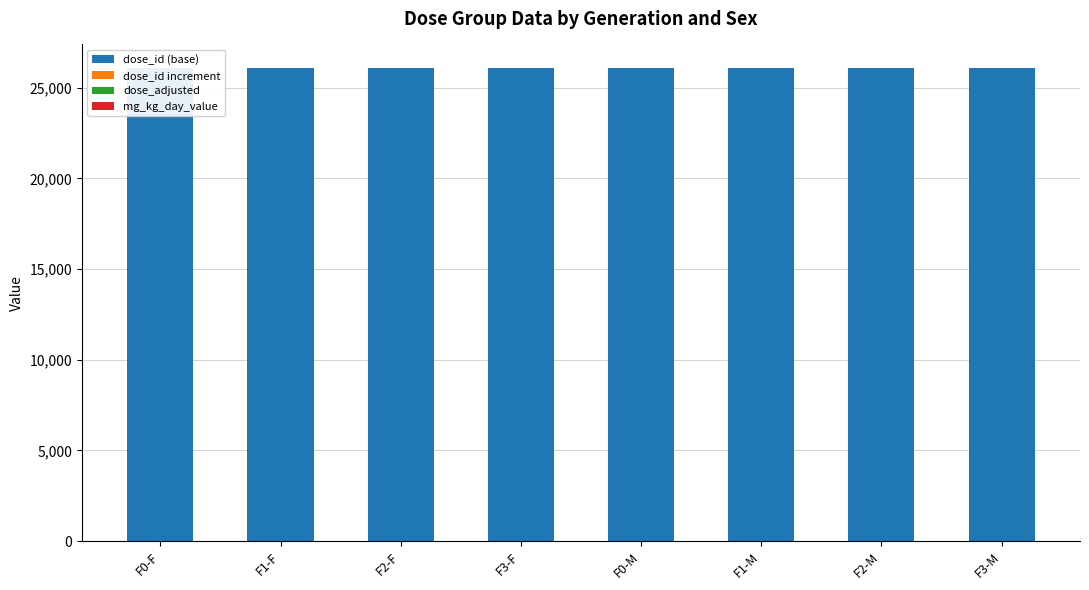

What is the label of the 6th bar from the left?

F1-M